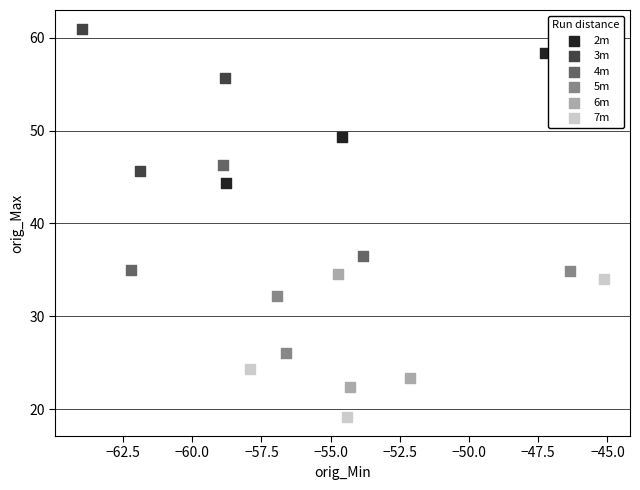

Which series has the widest spread of Y values?

3m